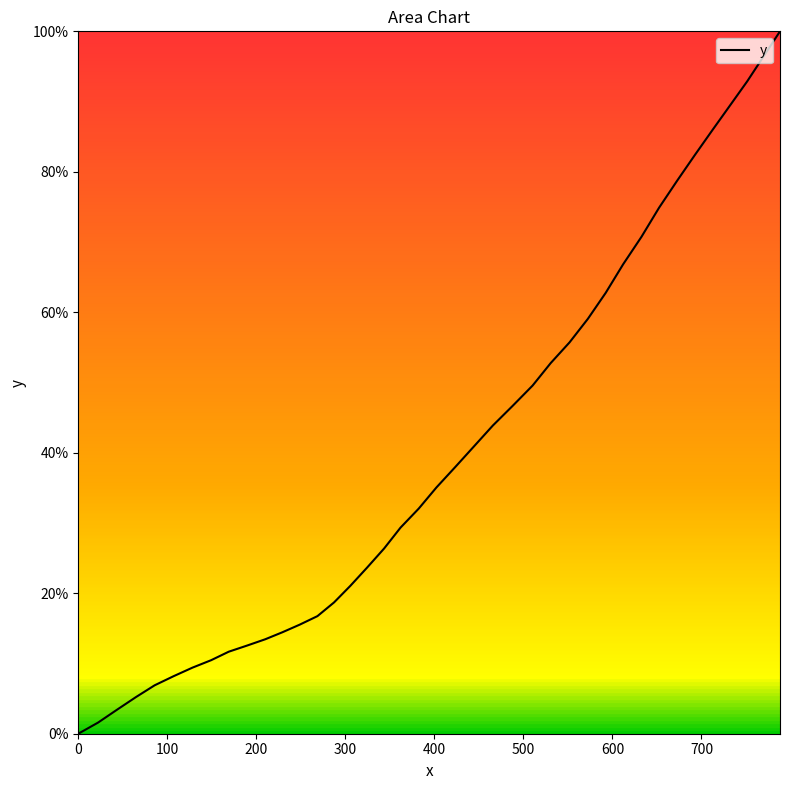

What is the difference between the maximum and minimum values?

100.0